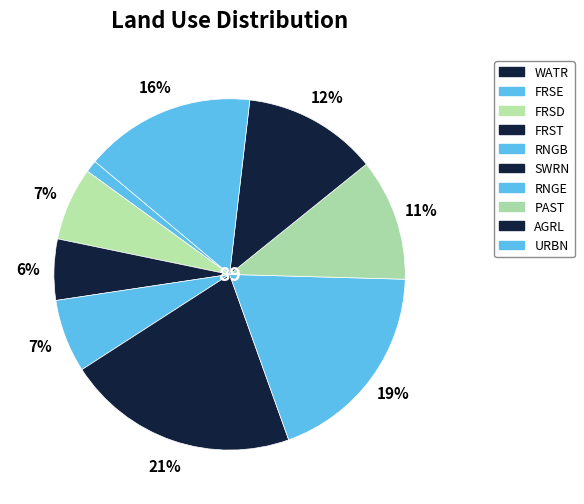

Is the sum of SWRN and WATR greater than half?

No